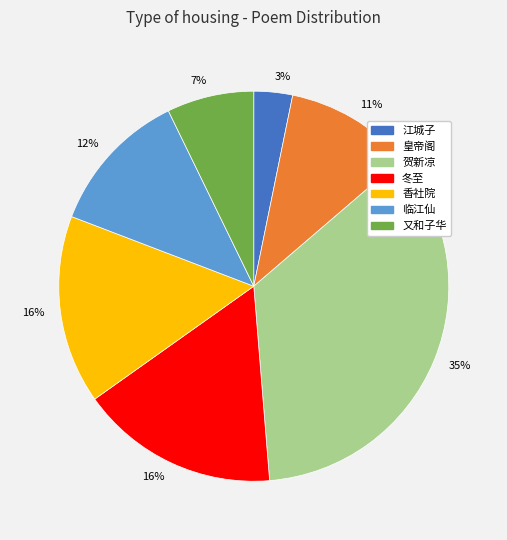

To the nearest percent, what is the difference between the largest and smallest slice percentages?

32%